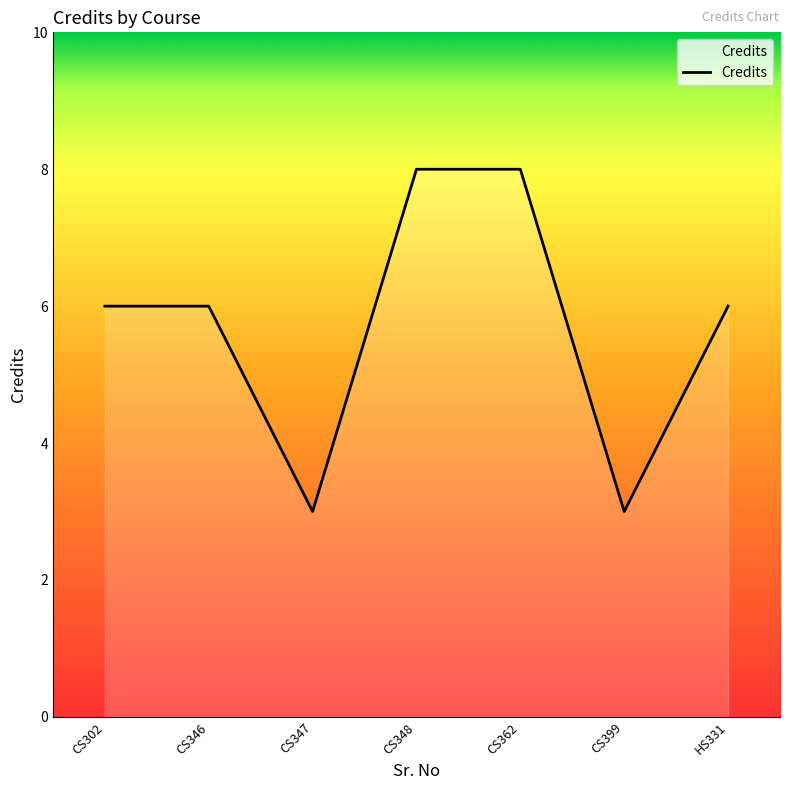

What is the smallest value displayed?

3